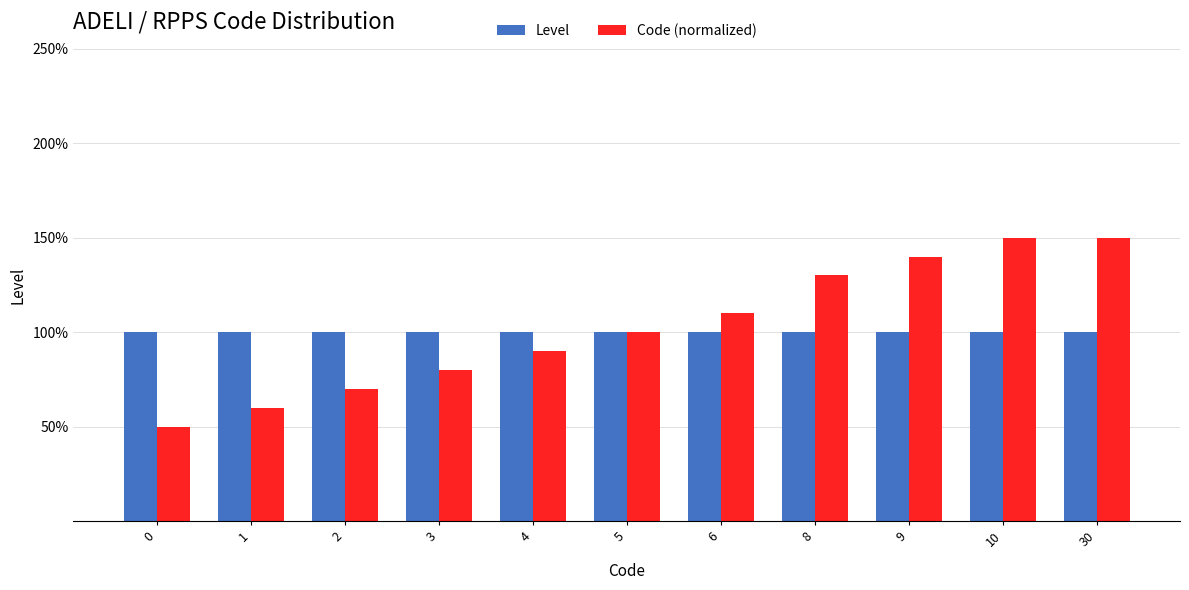

What is the sum of the Level values at 8 and 6?

2.0